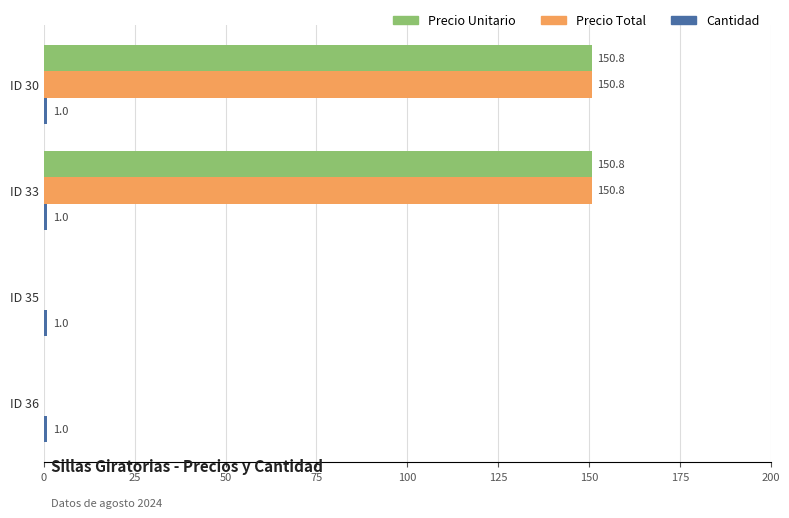

What is the sum of all Precio Unitario values?

301.6